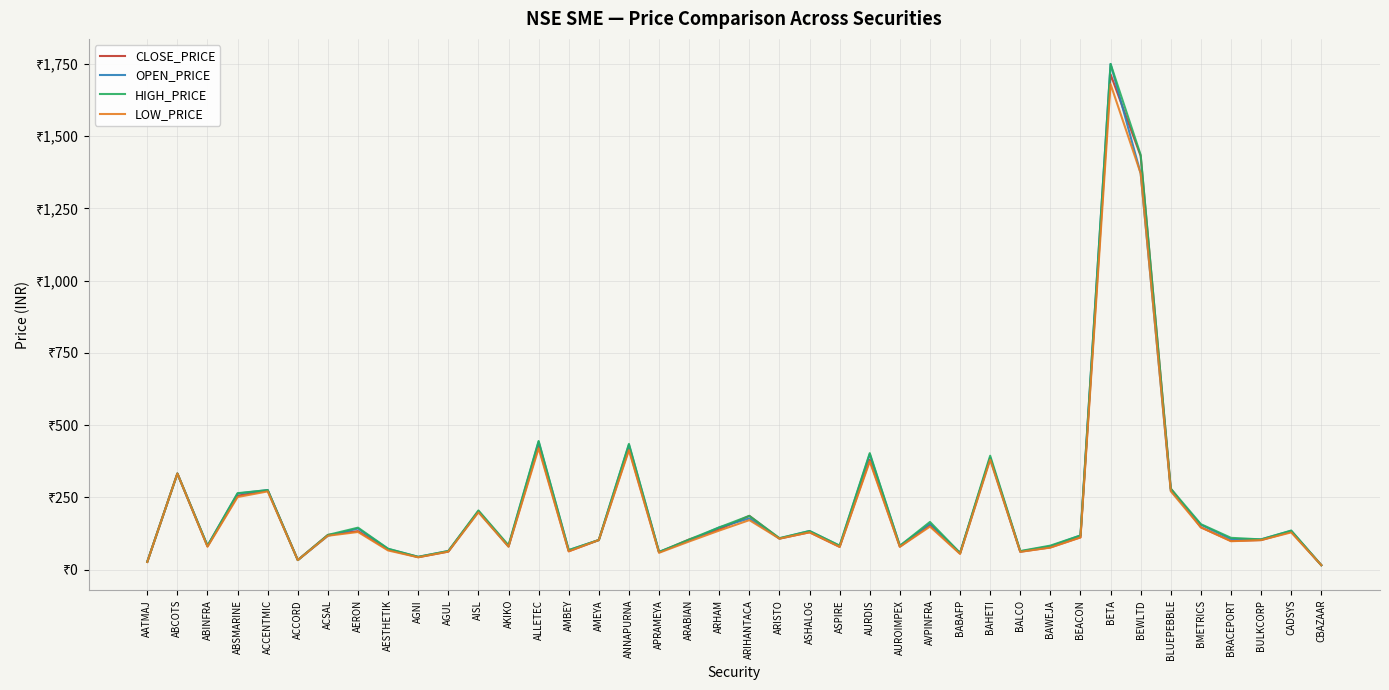

What is the sum of the HIGH_PRICE values at AKIKO and ACCORD?

116.8